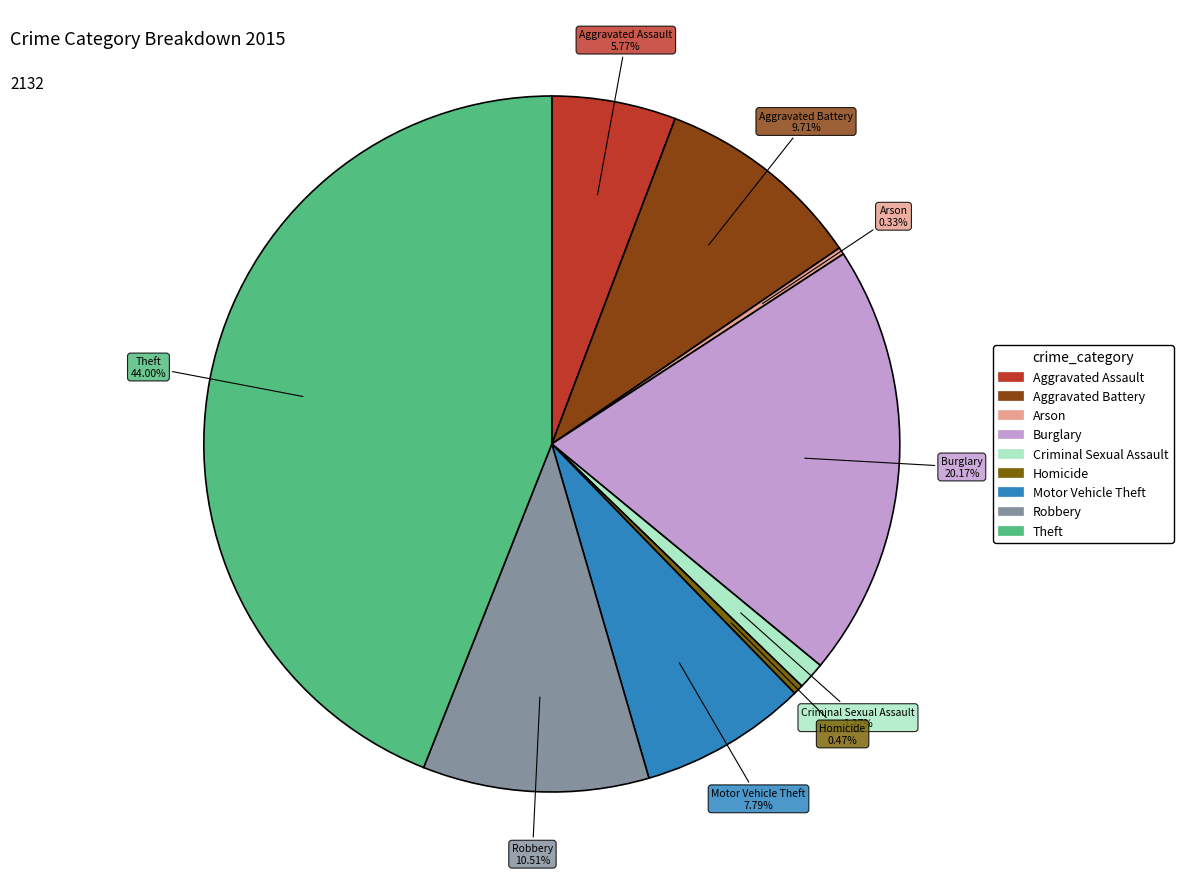

Which category has the biggest portion of the pie?

Theft